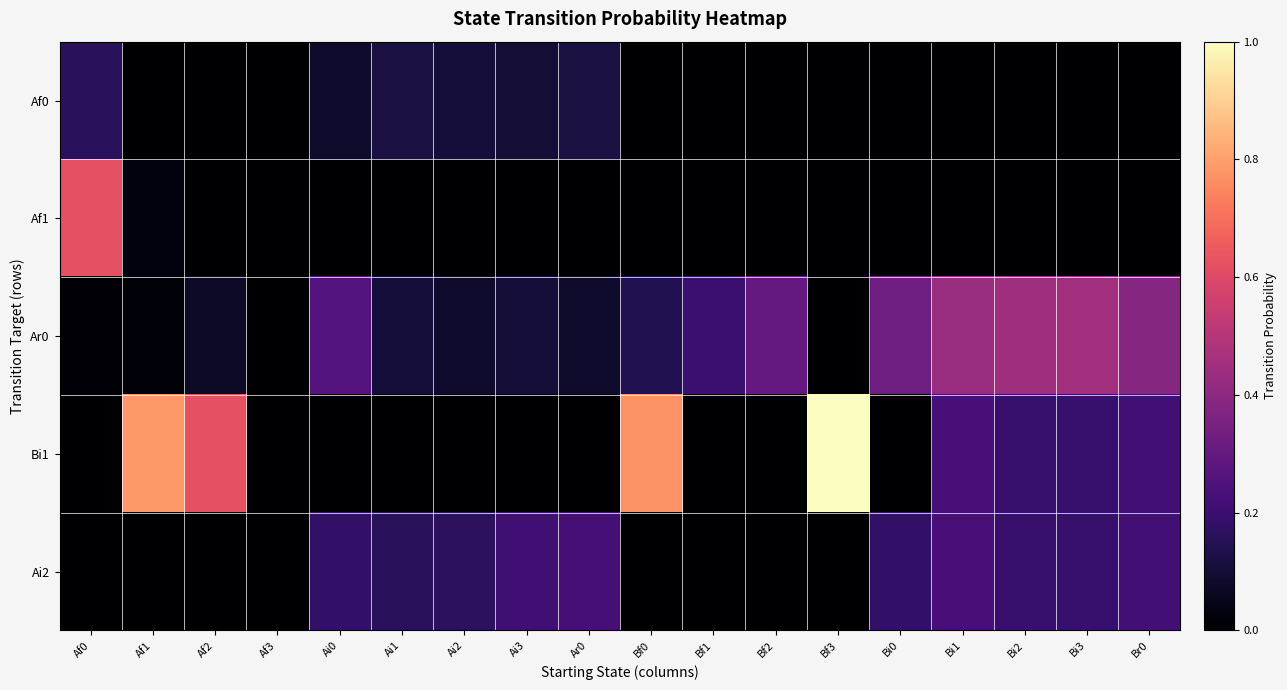

Between Af3 and Bf1, which series saw the biggest shift?

Ar0